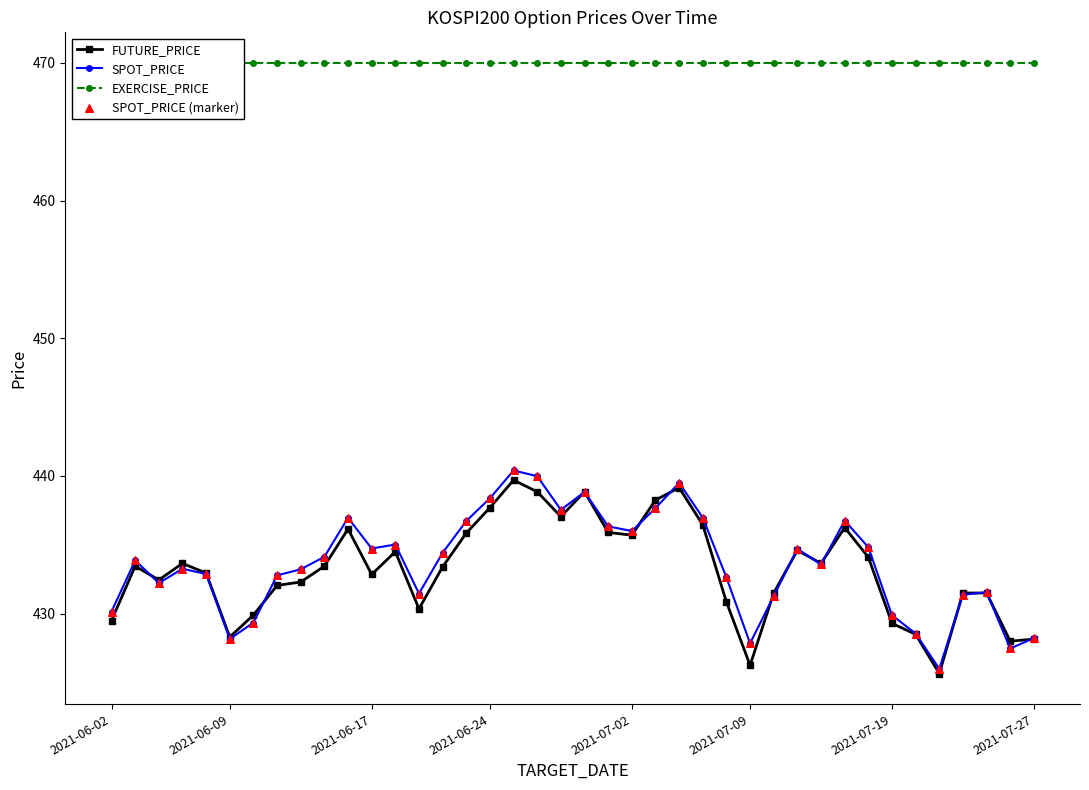

Which series has the largest Y range (max minus min)?

SPOT_PRICE